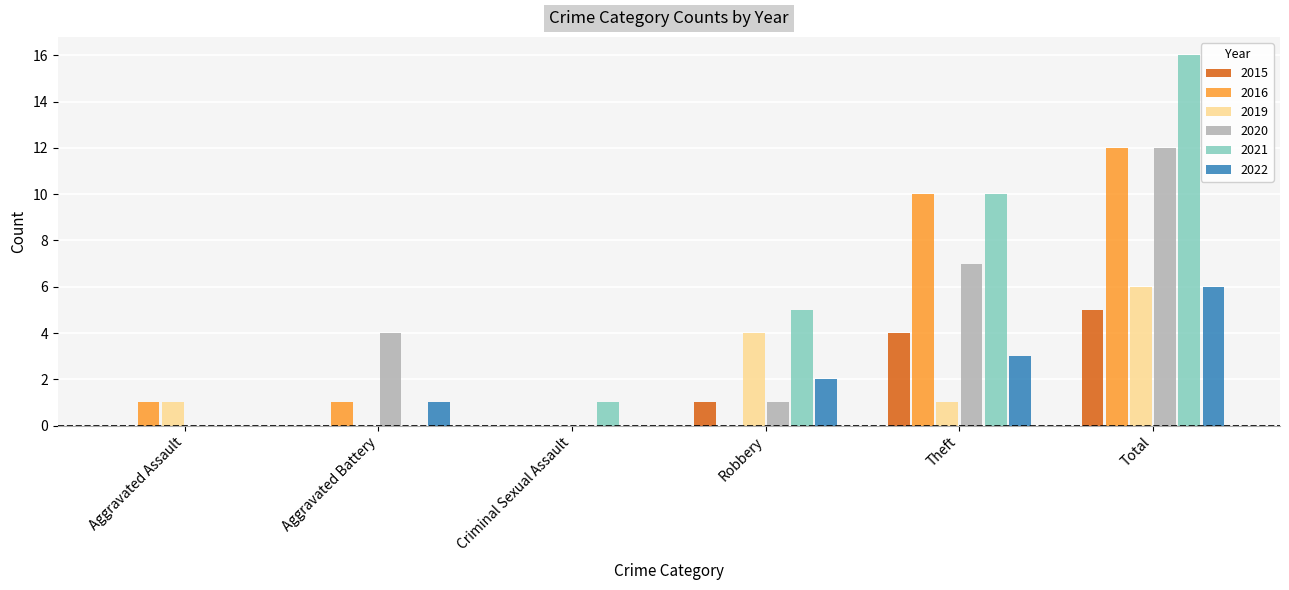

What is the sum of the 2015 values at Theft and Aggravated Battery?

4